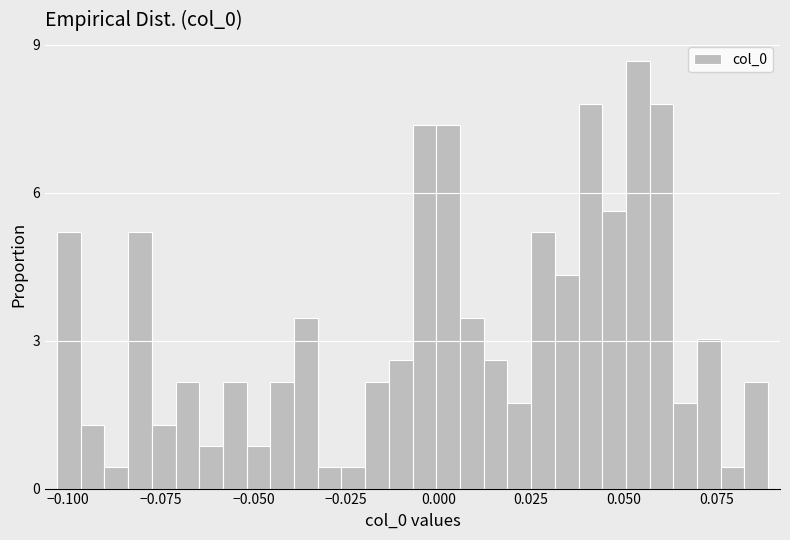

Around what value on the x-axis is the tallest bar? Give the approximate position of its centre, as read against the axis.

0.055